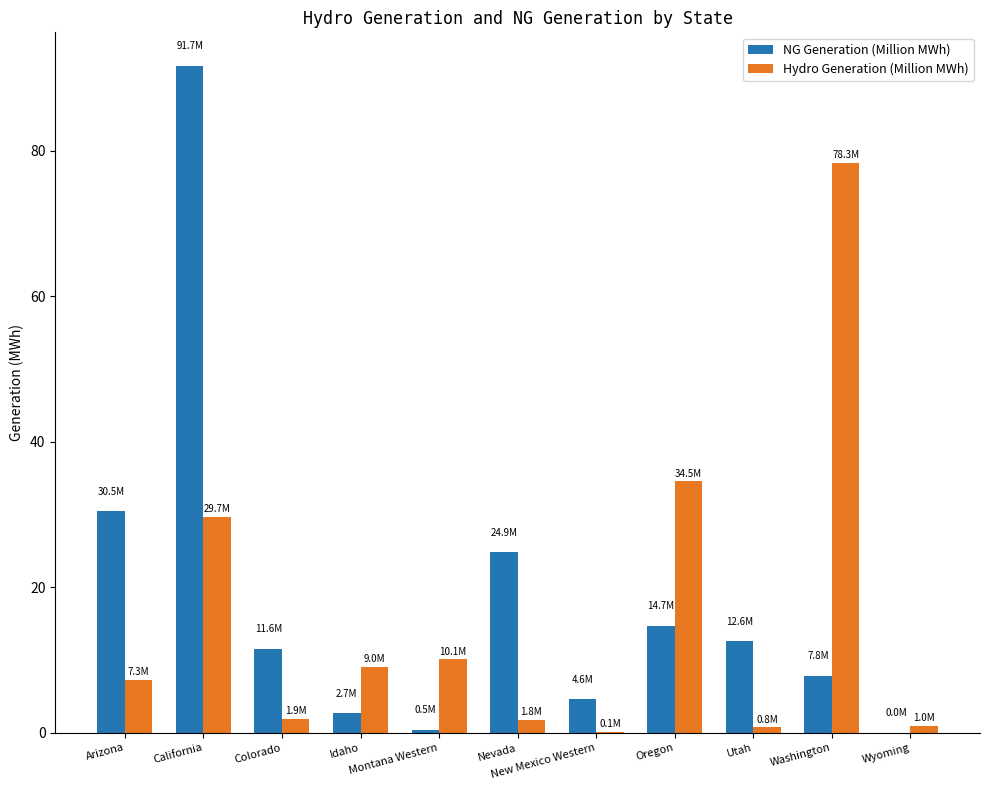

At which label does Hydro Generation (Million MWh) first exceed 7?

Arizona